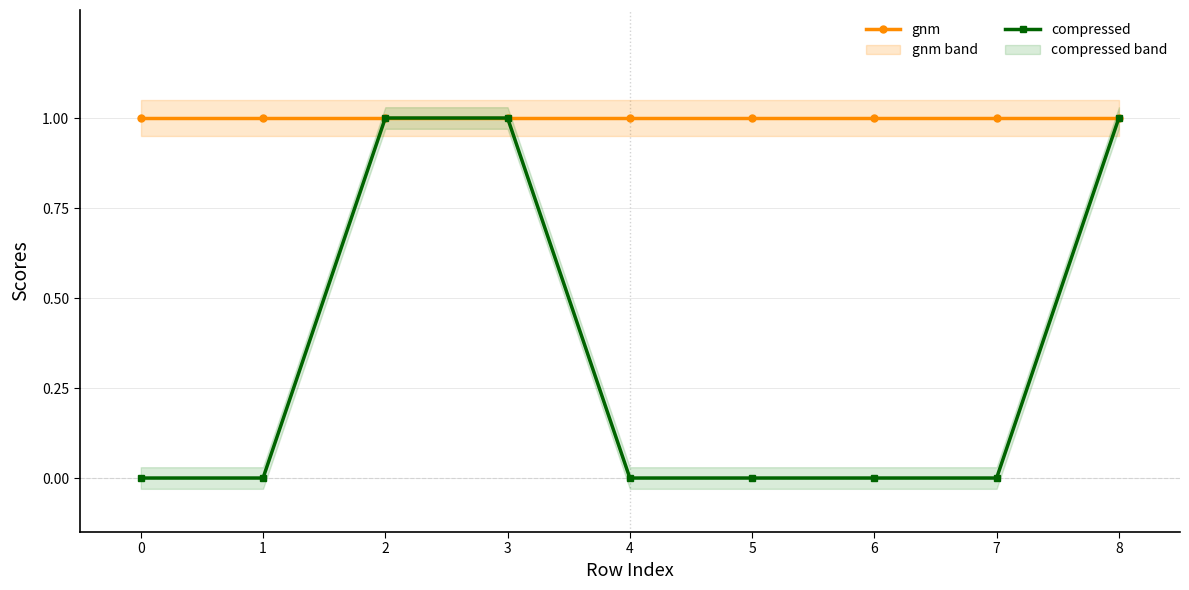

How many categories are shown in the chart?

9